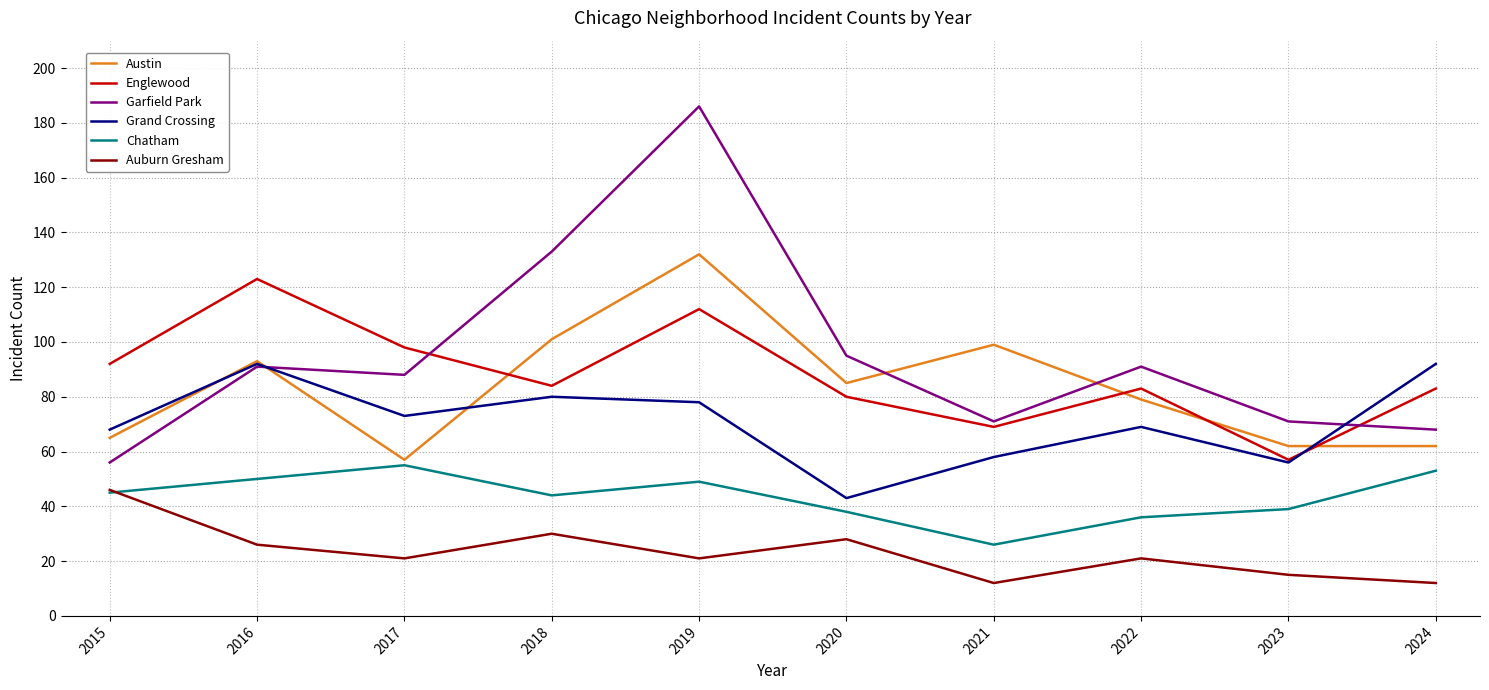

What is the minimum value shown in the chart?

12